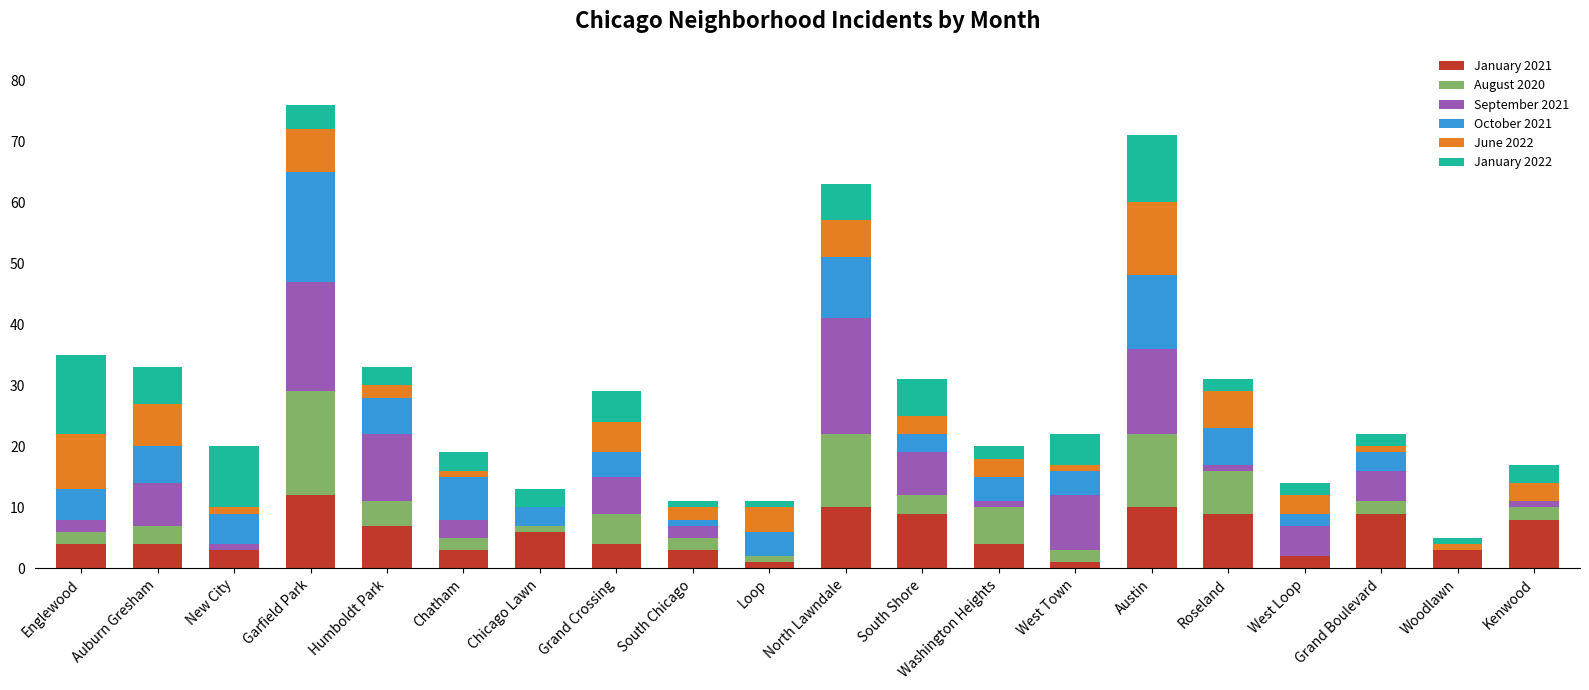

What is the maximum value for January 2021?

12